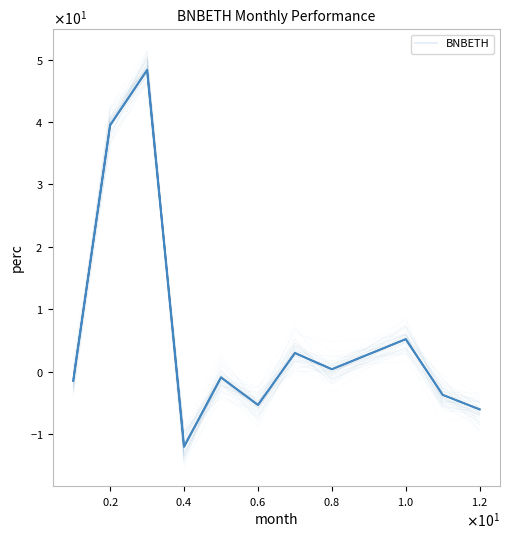

How many lines are shown in the chart?

1